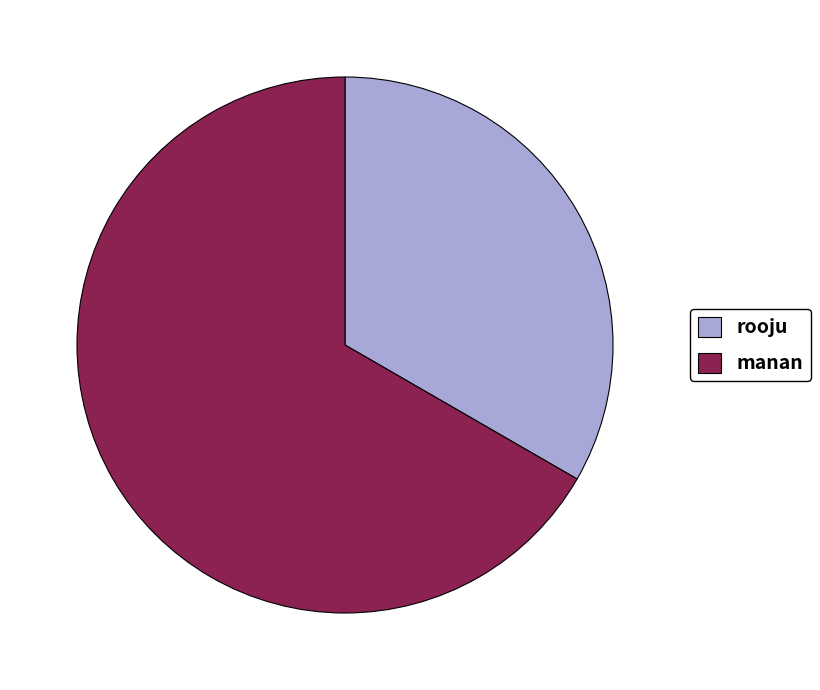

Is it true that rooju is 20% of the pie?

False